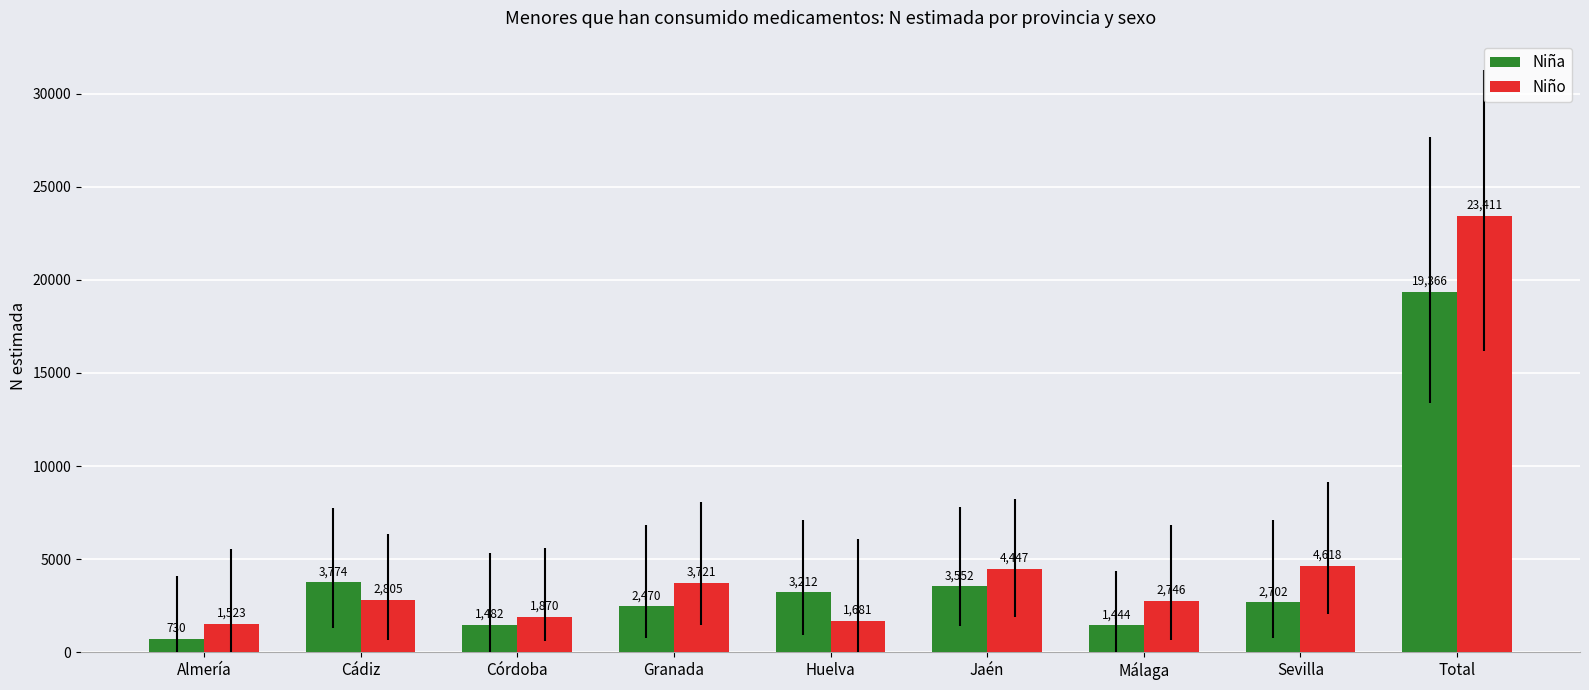

Which series has the largest total across all categories?

Niño